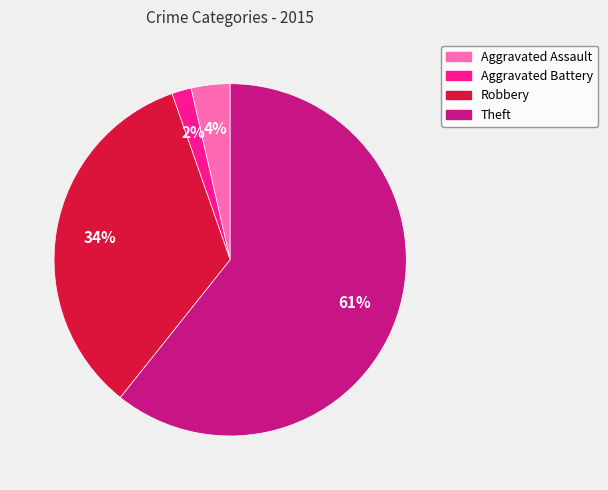

Is there a majority slice in this chart?

Yes